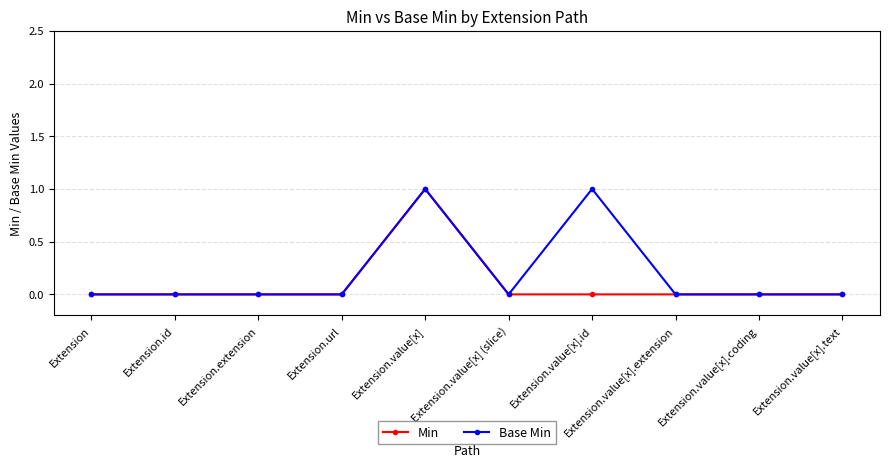

Count the number of categories in the chart.

10